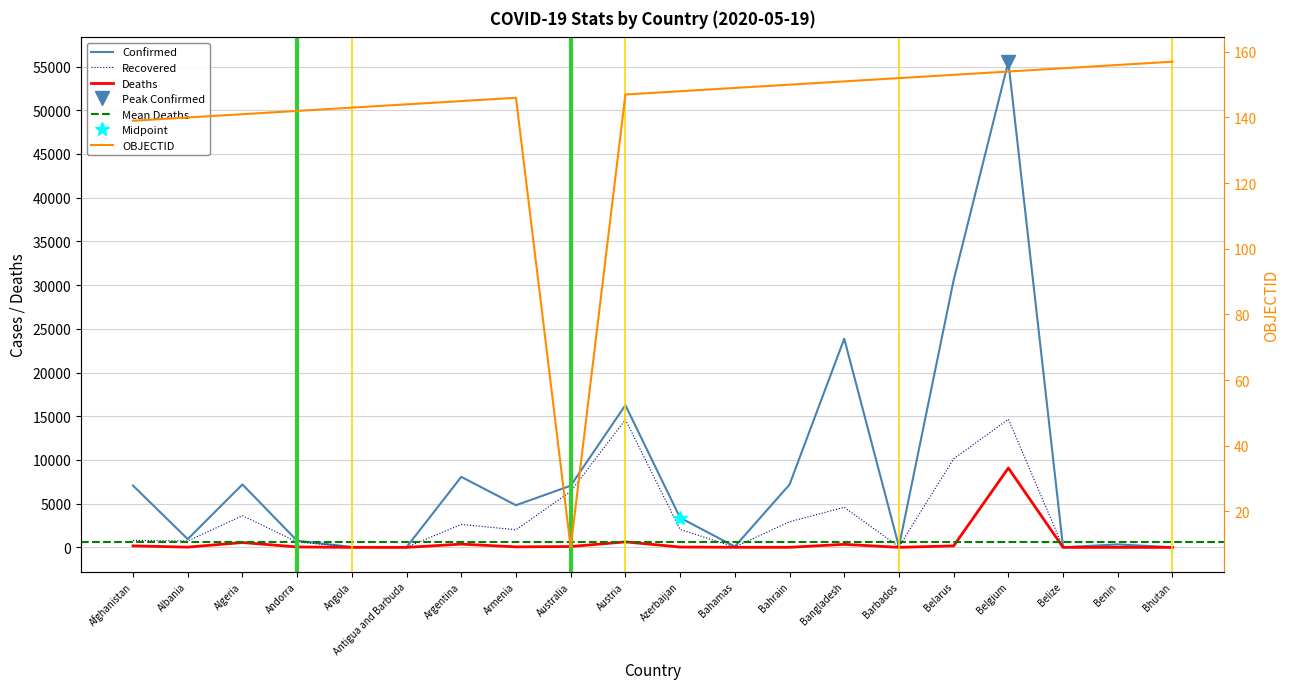

The OBJECTID series shows 247 at Algeria. True or false?

False